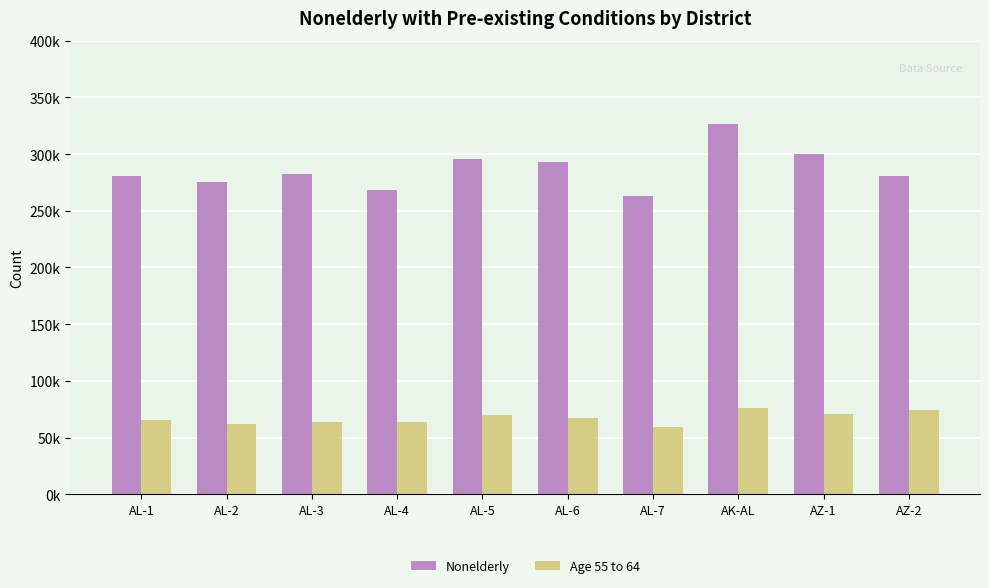

Does the chart contain stacked bars?

No